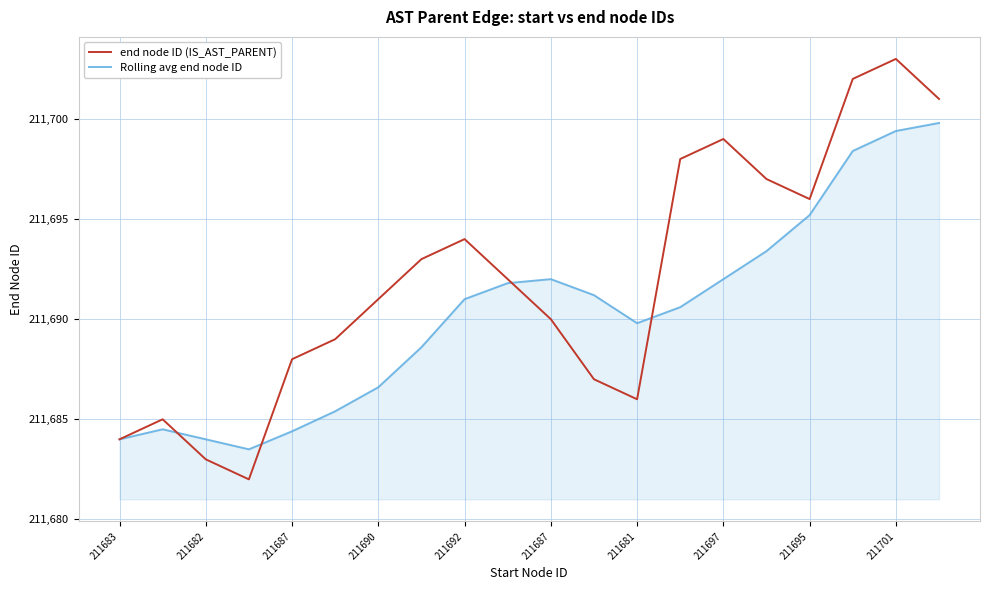

Which series has the widest spread of values?

end node ID (IS_AST_PARENT)